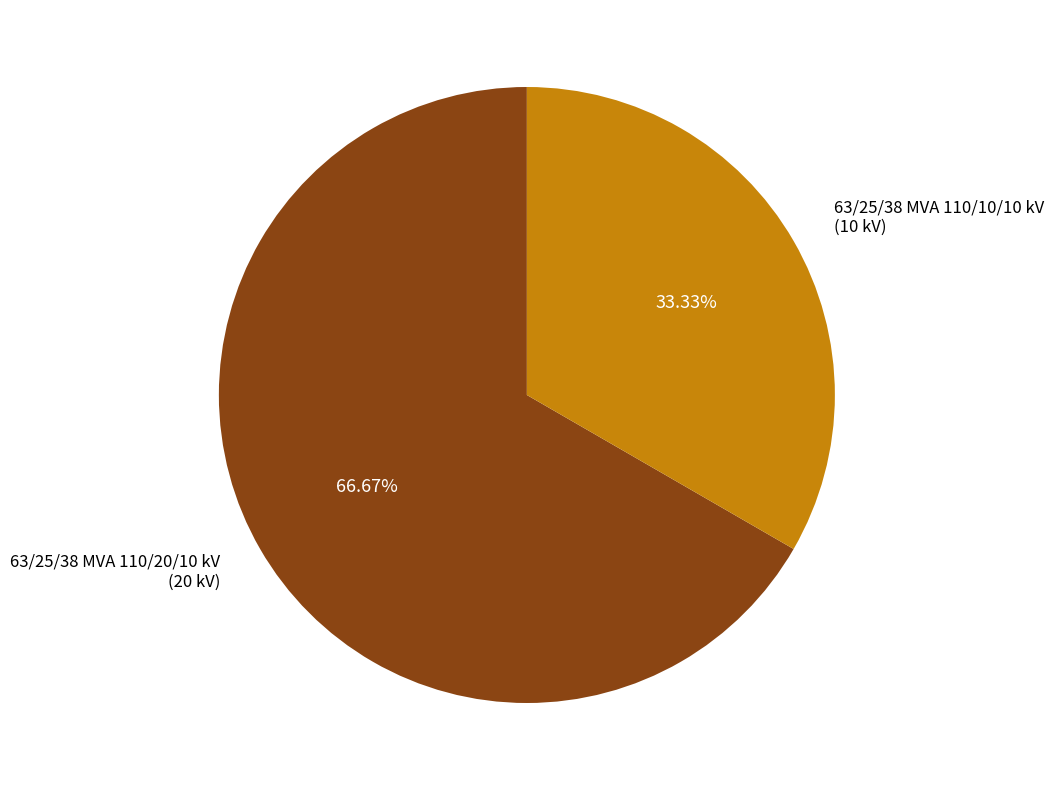

Is there a majority slice in this chart?

Yes